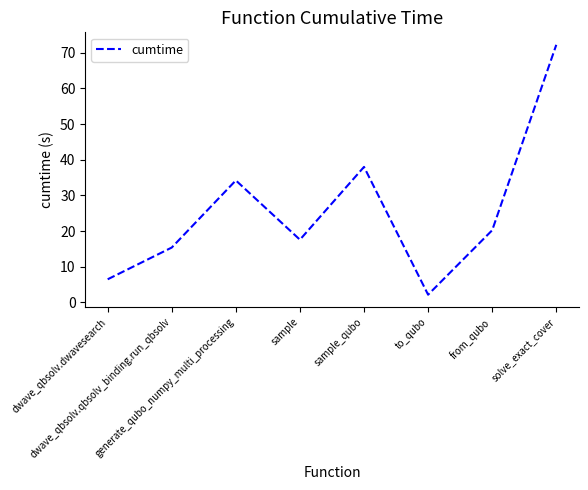

What is the average value?

25.8